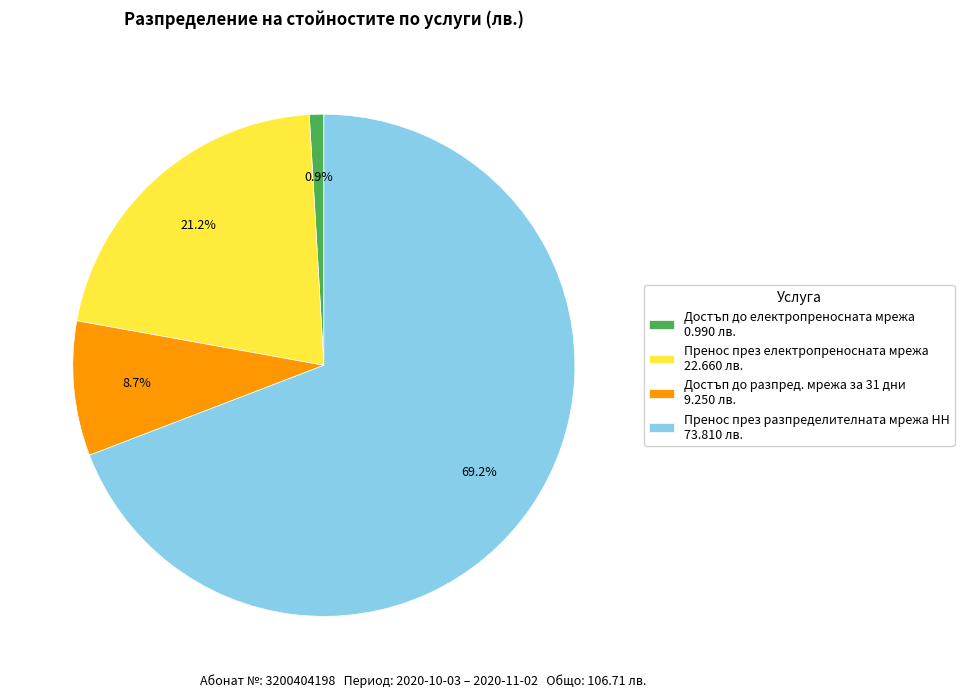

To the nearest percent, what is the difference between the Достъп до електропреносната мрежа and Достъп до разпред. мрежа за 31 дни slice percentages?

8%